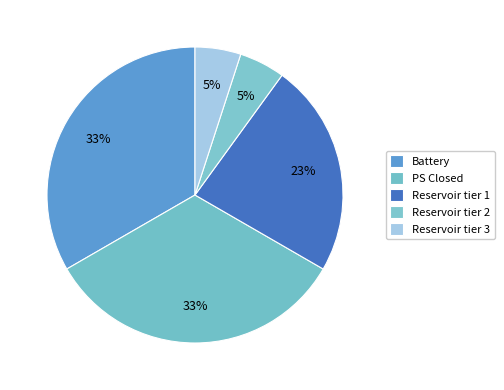

How many slices are in this pie chart?

5